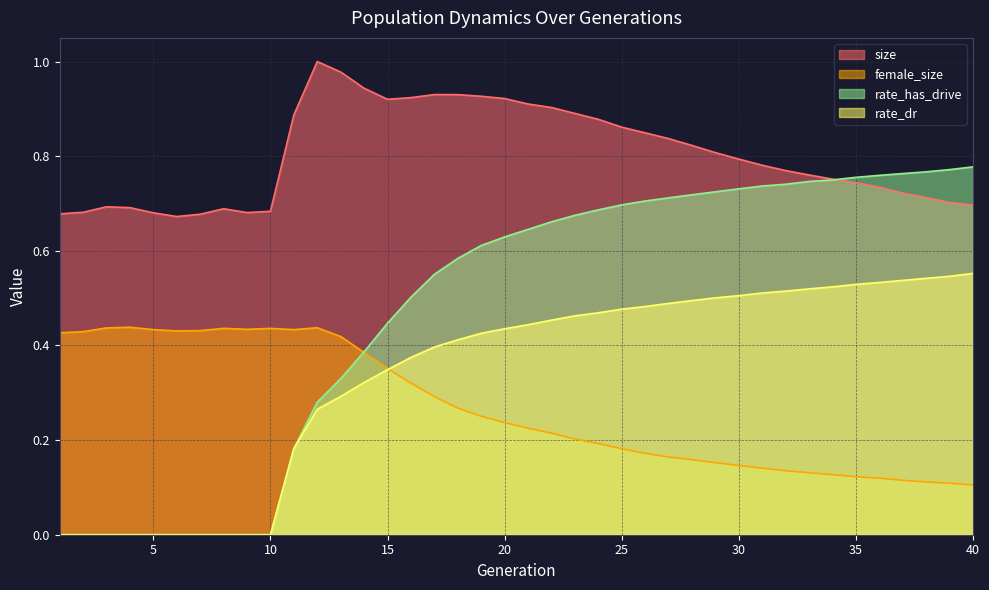

The rate_has_drive series shows 1.1 at 36. True or false?

False